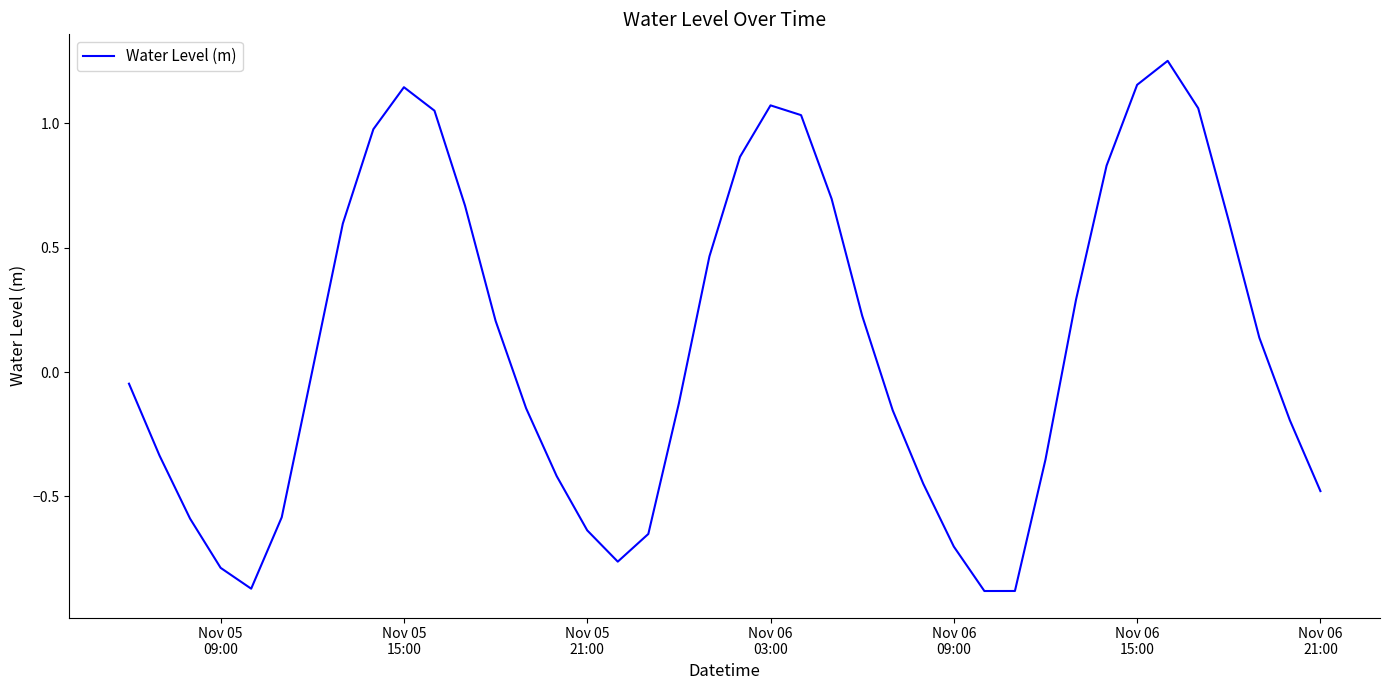

How many interior local peaks (higher than both neighbors) does the data have?

3